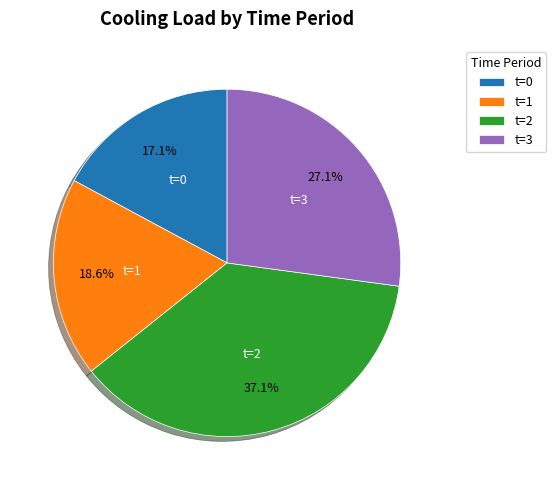

Rank the categories by value from lowest to highest.

t=0, t=1, t=3, t=2